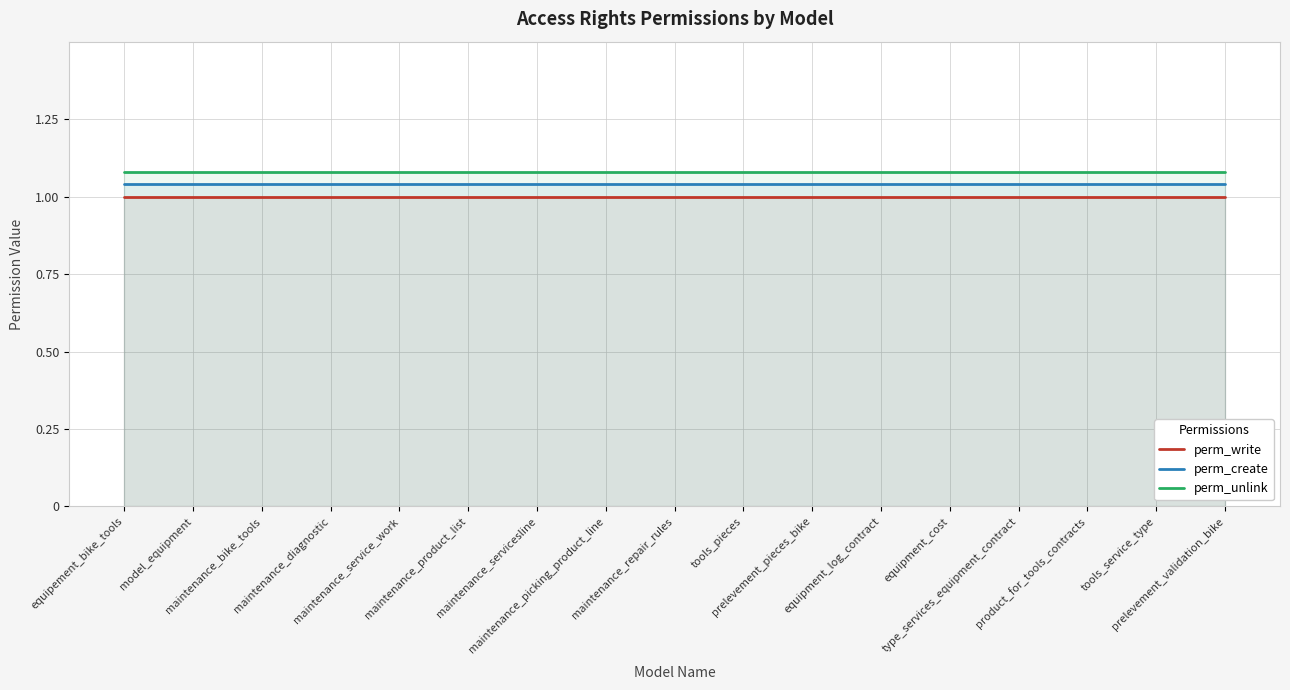

What is the average value of the perm_write series?

1.0